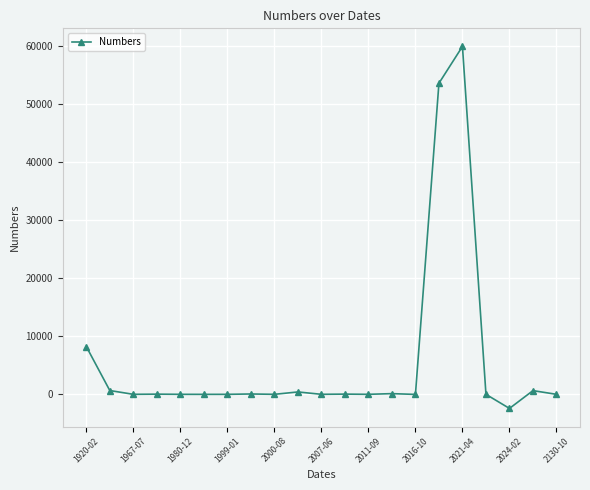

What is the greatest value displayed?

60000.0